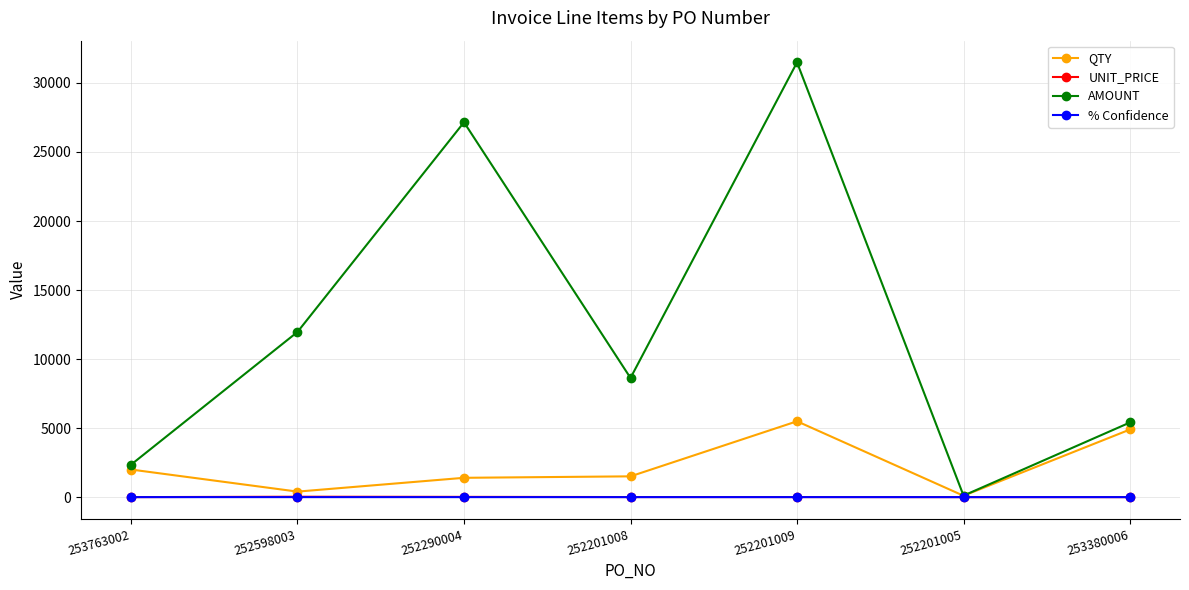

What is the sum of the AMOUNT values at 253763002 and 252201005?

2458.6